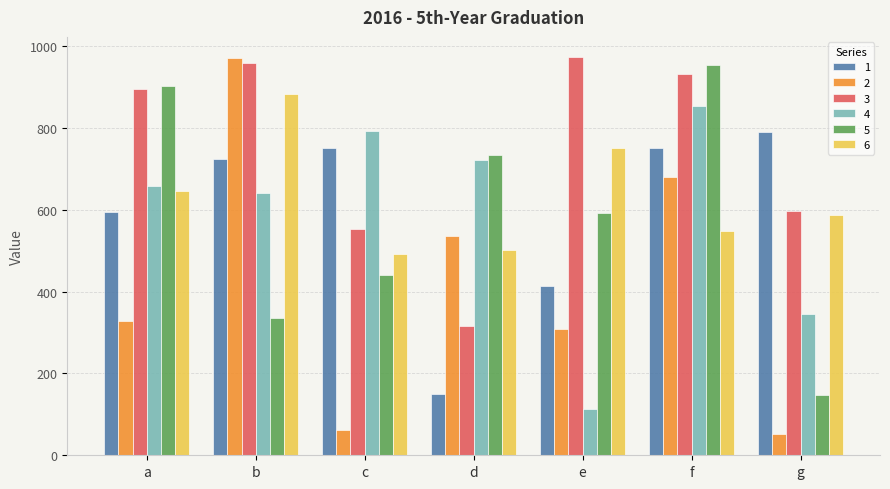

Which series has the largest total across all categories?

3